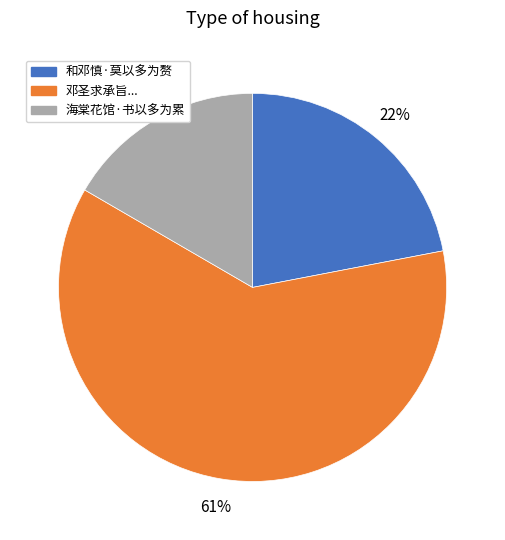

To the nearest percent, what is the average slice percentage?

33%